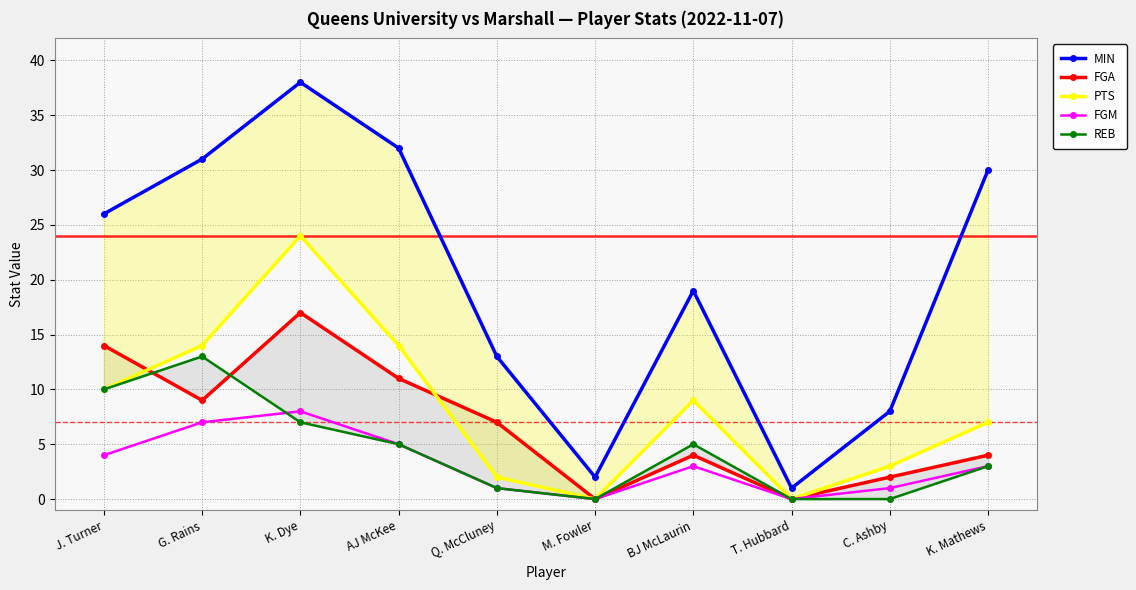

Reading left to right, what are all the values shown in this chart?

MIN: J. Turner=26	G. Rains=31	K. Dye=38	AJ McKee=32	Q. McCluney=13	M. Fowler=2	BJ McLaurin=19	T. Hubbard=1	C. Ashby=8	K. Mathews=30
FGA: J. Turner=14	G. Rains=9	K. Dye=17	AJ McKee=11	Q. McCluney=7	M. Fowler=0	BJ McLaurin=4	T. Hubbard=0	C. Ashby=2	K. Mathews=4
PTS: J. Turner=10	G. Rains=14	K. Dye=24	AJ McKee=14	Q. McCluney=2	M. Fowler=0	BJ McLaurin=9	T. Hubbard=0	C. Ashby=3	K. Mathews=7
FGM: J. Turner=4	G. Rains=7	K. Dye=8	AJ McKee=5	Q. McCluney=1	M. Fowler=0	BJ McLaurin=3	T. Hubbard=0	C. Ashby=1	K. Mathews=3
REB: J. Turner=10	G. Rains=13	K. Dye=7	AJ McKee=5	Q. McCluney=1	M. Fowler=0	BJ McLaurin=5	T. Hubbard=0	C. Ashby=0	K. Mathews=3